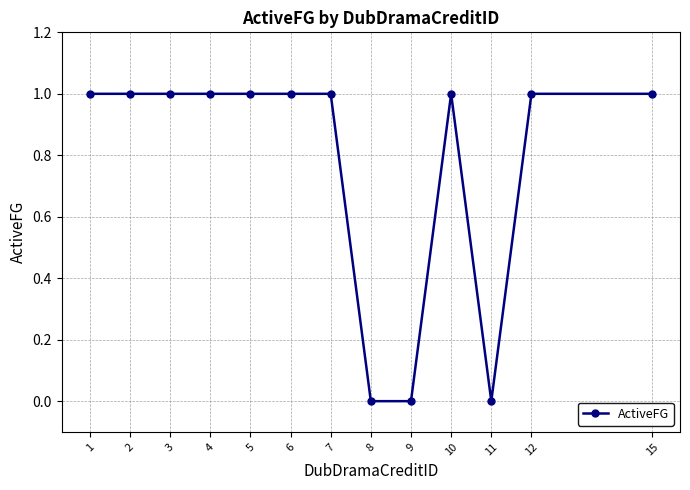

What is the value of the 12th point from the left?

1